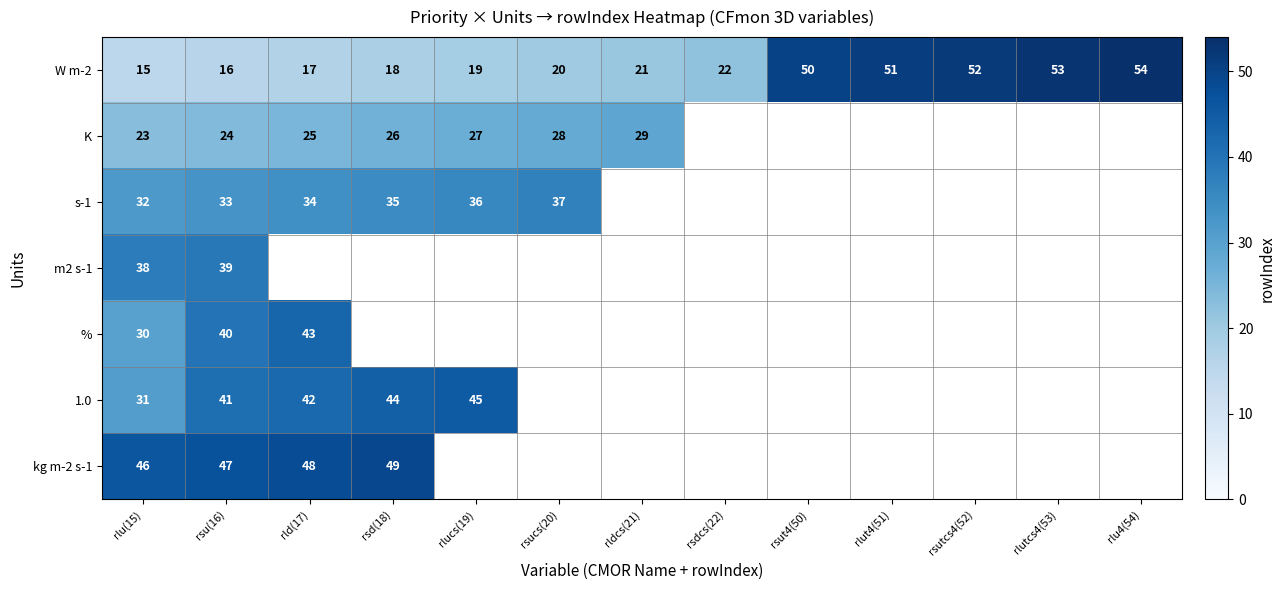

What is the smallest value displayed?

15.0